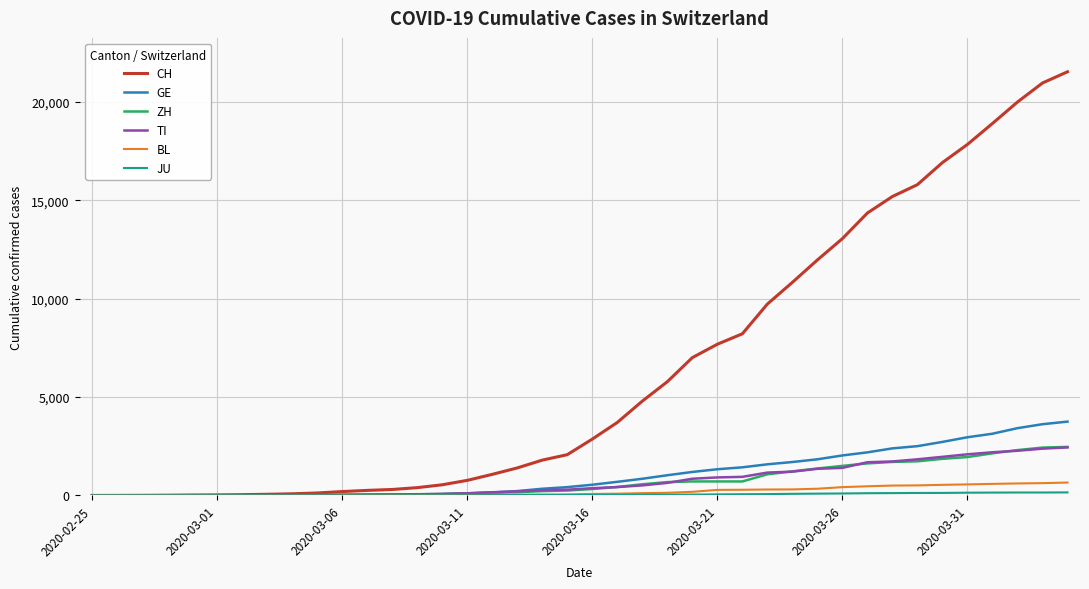

What is the average value of the TI series?

743